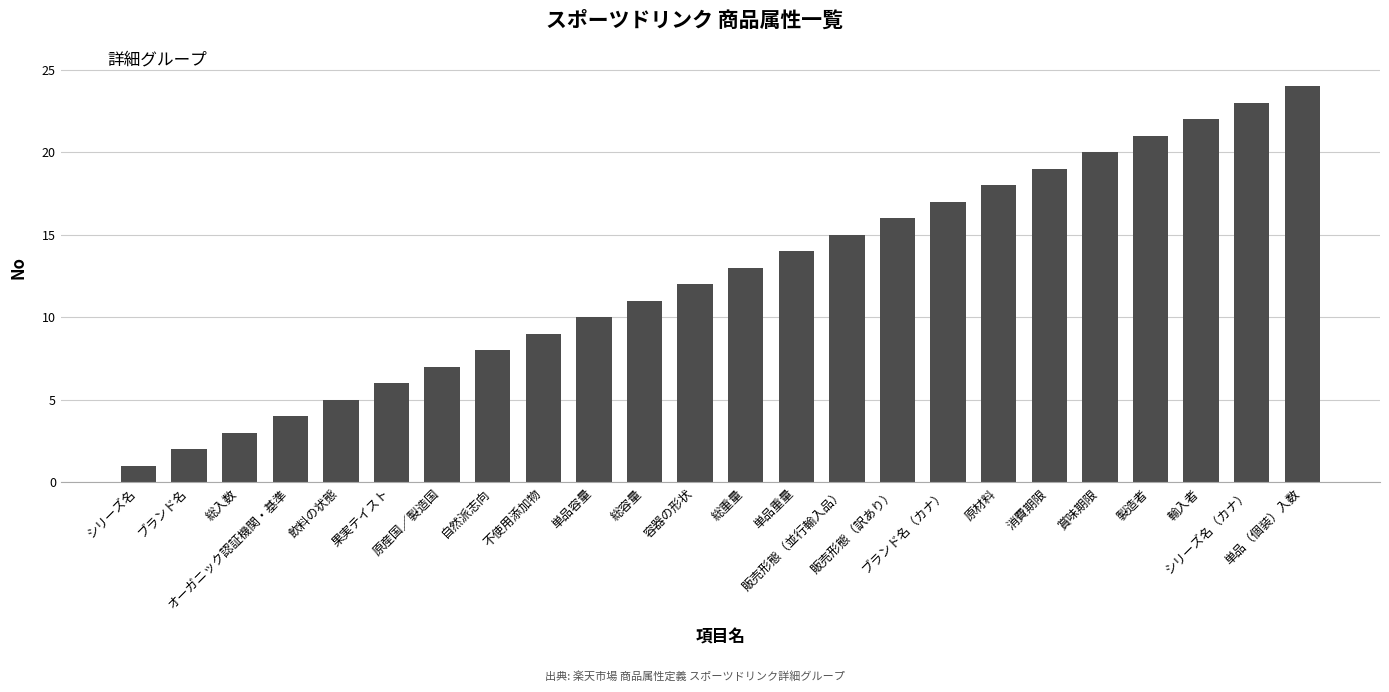

What is the change in value from オーガニック認証機関・基準 to 容器の形状?

+8